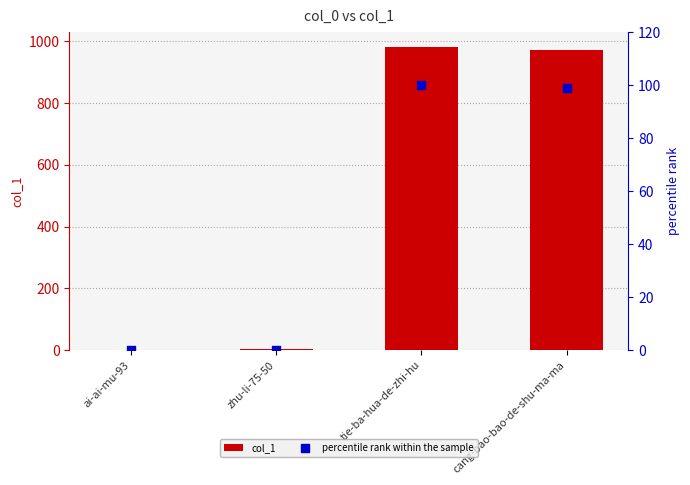

What is the total value across all series at cang-bao-bao-de-shu-ma-ma?

1070.0